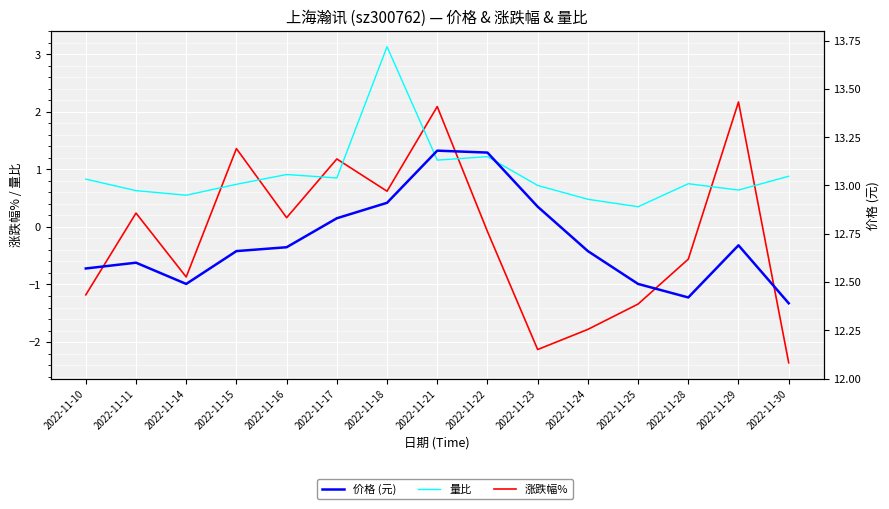

At which label is 量比 closest to 1?

2022-11-16